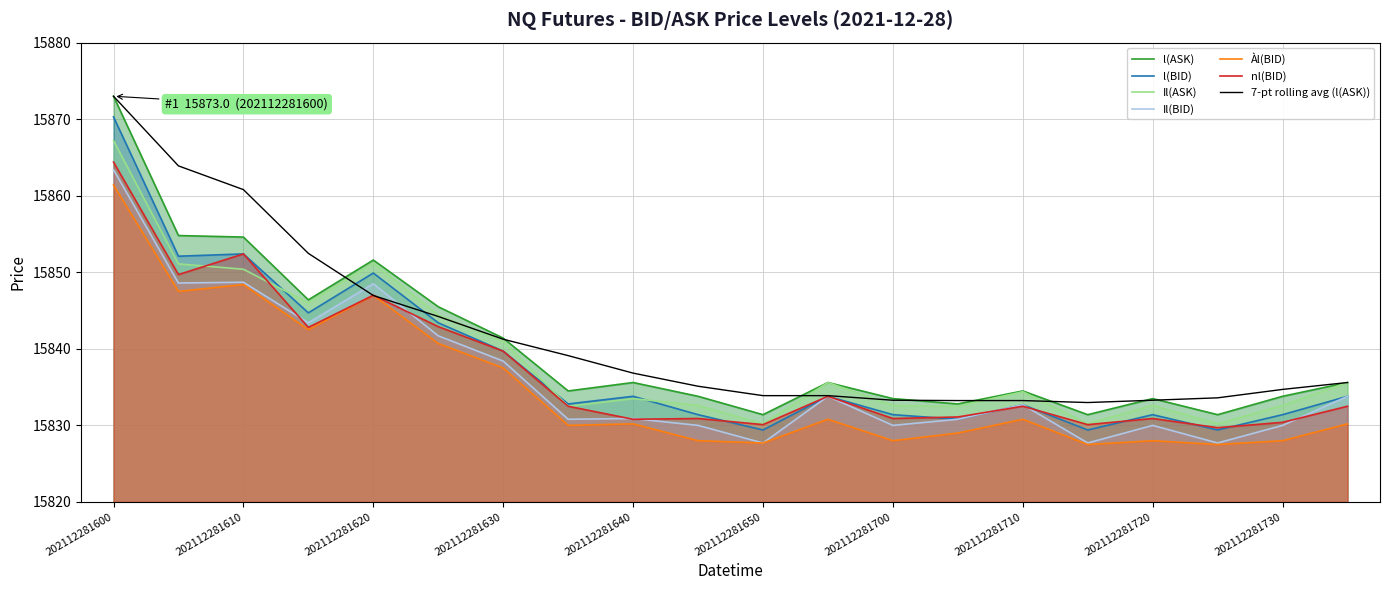

What is the value of the l(ASK) point at the 9th from the left?

15835.6